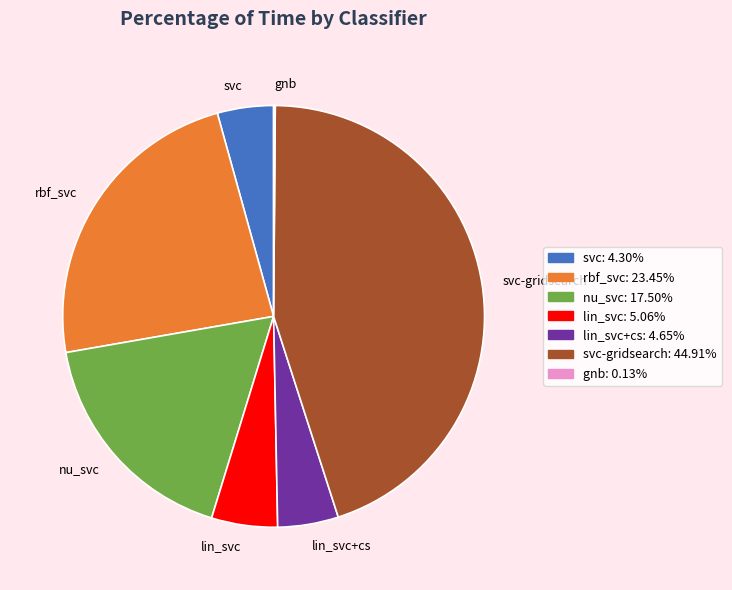

Is there any slice that represents more than half of the pie?

No